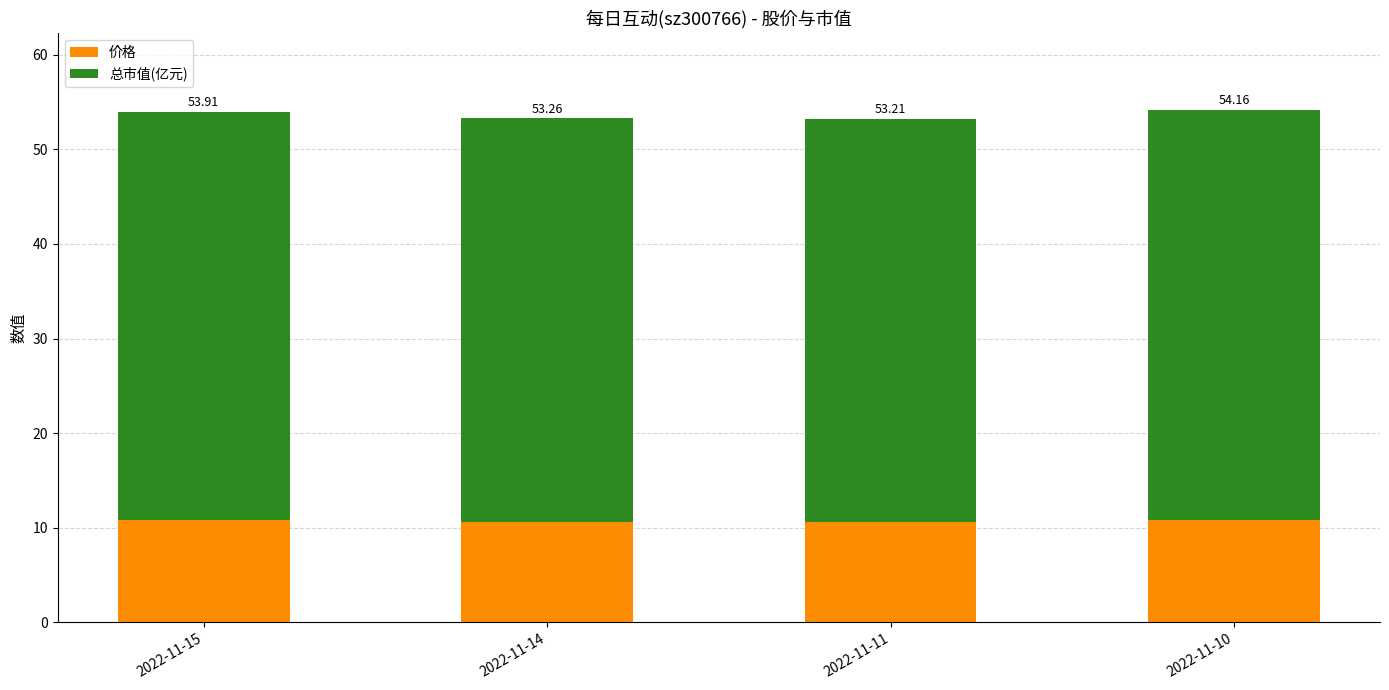

Is it true that 价格 equals 10.6 at 2022-11-11?

True